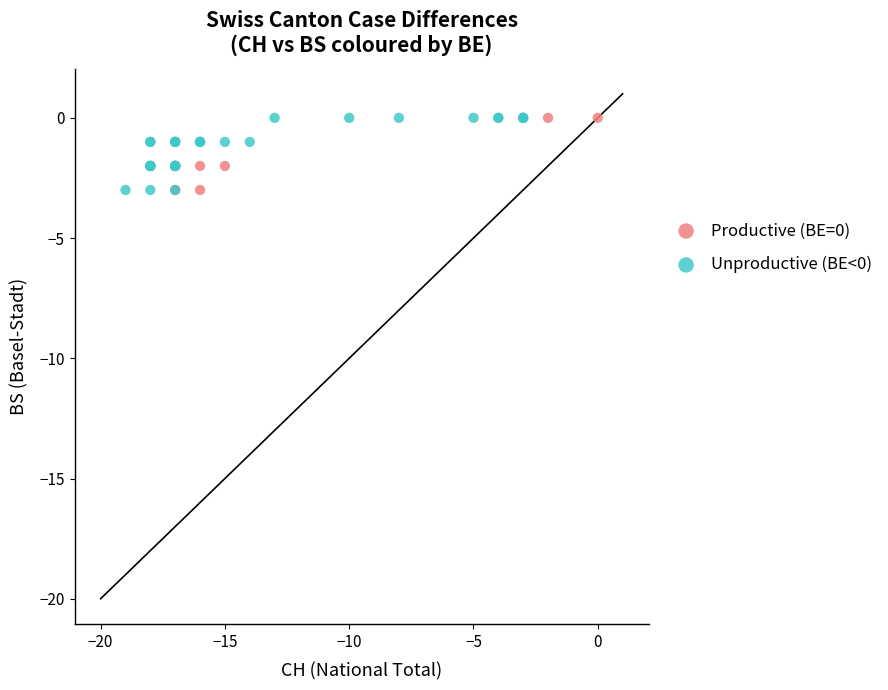

What are all the series names shown in the legend?

Productive (BE=0), Unproductive (BE<0)